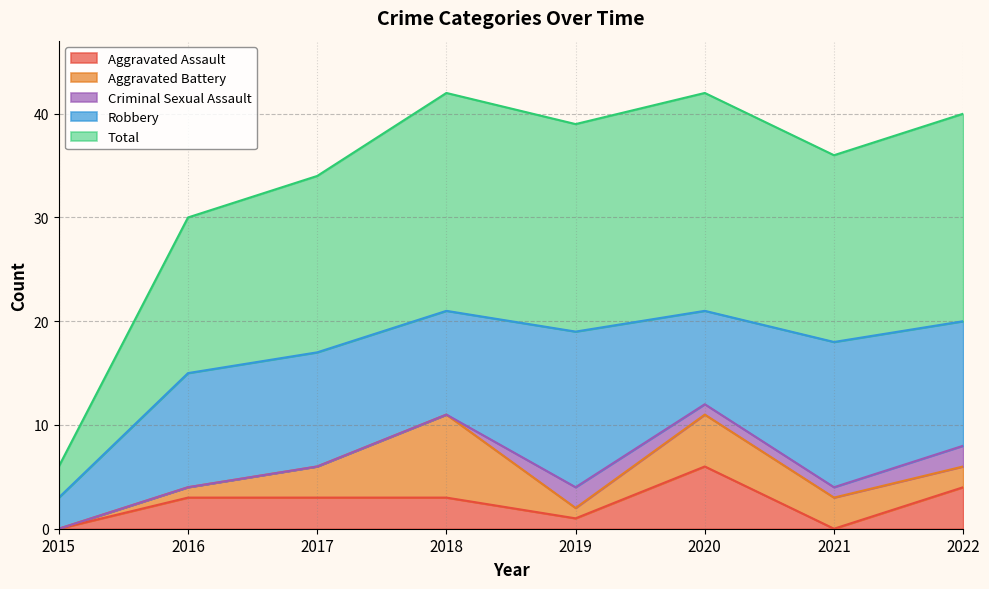

What is the maximum value for Aggravated Assault?

6